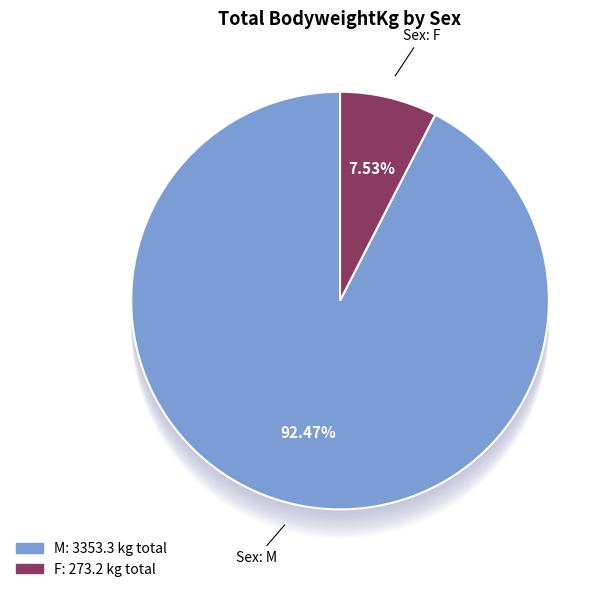

Is there any slice that represents more than half of the pie?

No